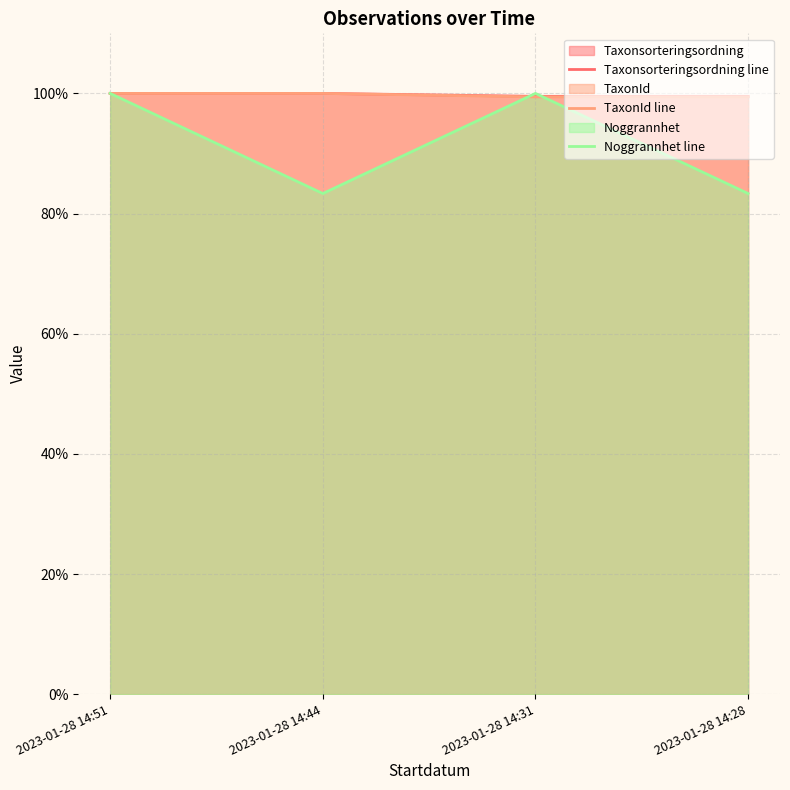

At which category is the sum across all series the highest?

2023-01-28 14:51